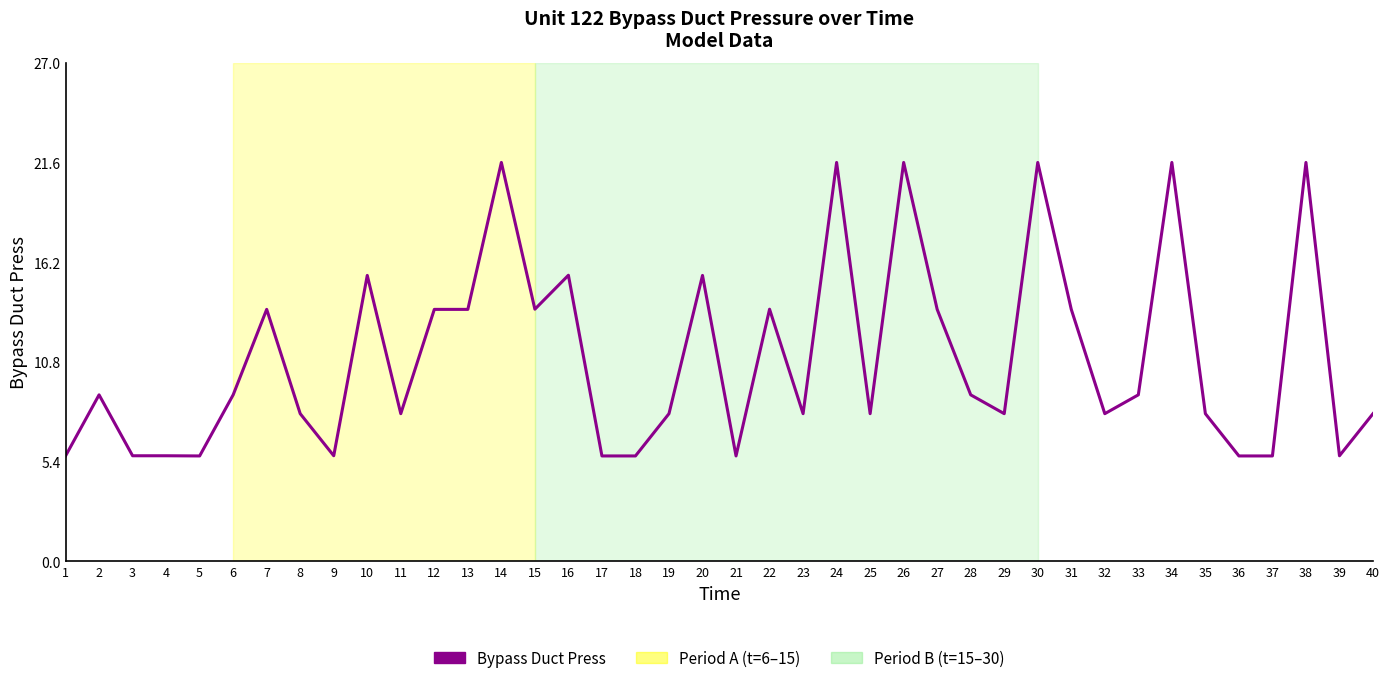

How many lines are shown in the chart?

1